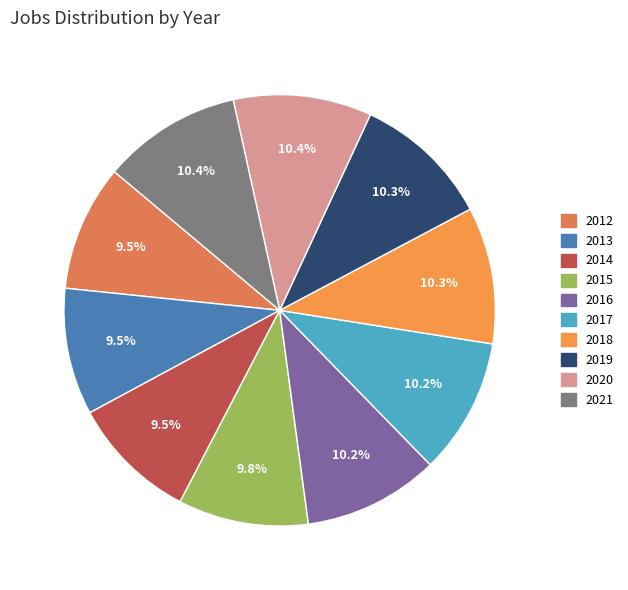

Rank the categories by value from highest to lowest.

2021, 2020, 2019, 2018, 2017, 2016, 2015, 2013, 2014, 2012